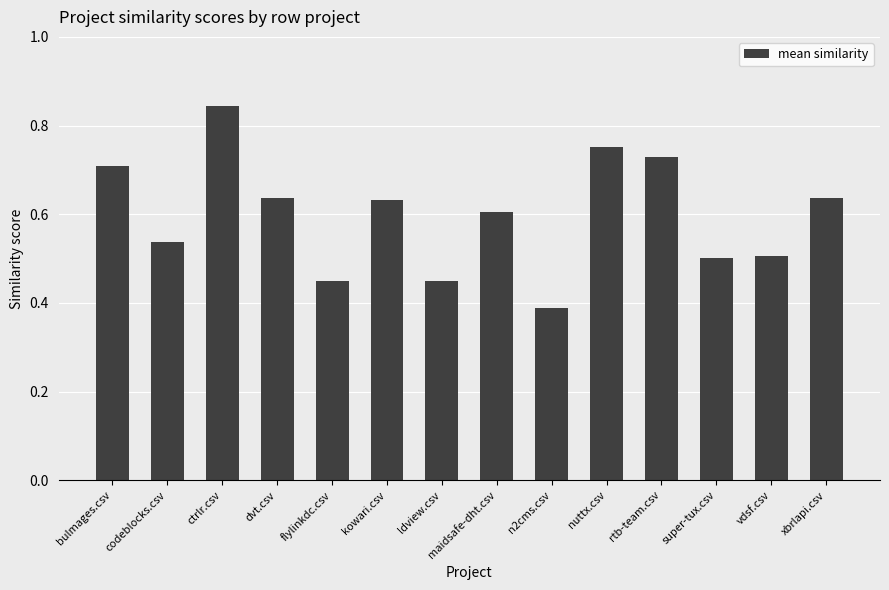

True or false: the data shows 1.1 at dvt.csv.

False